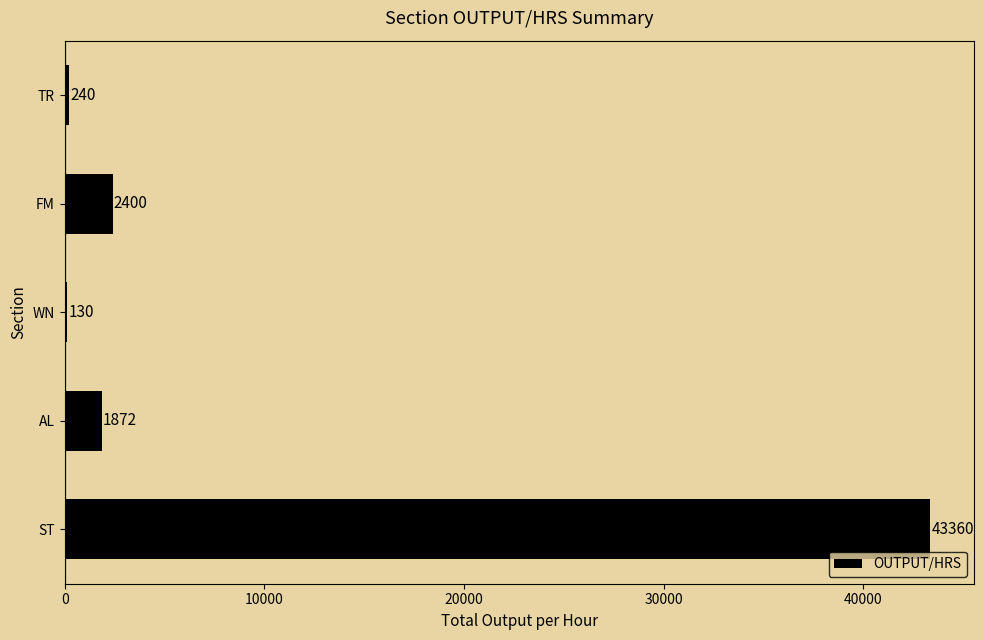

How many data points does each series have?

5